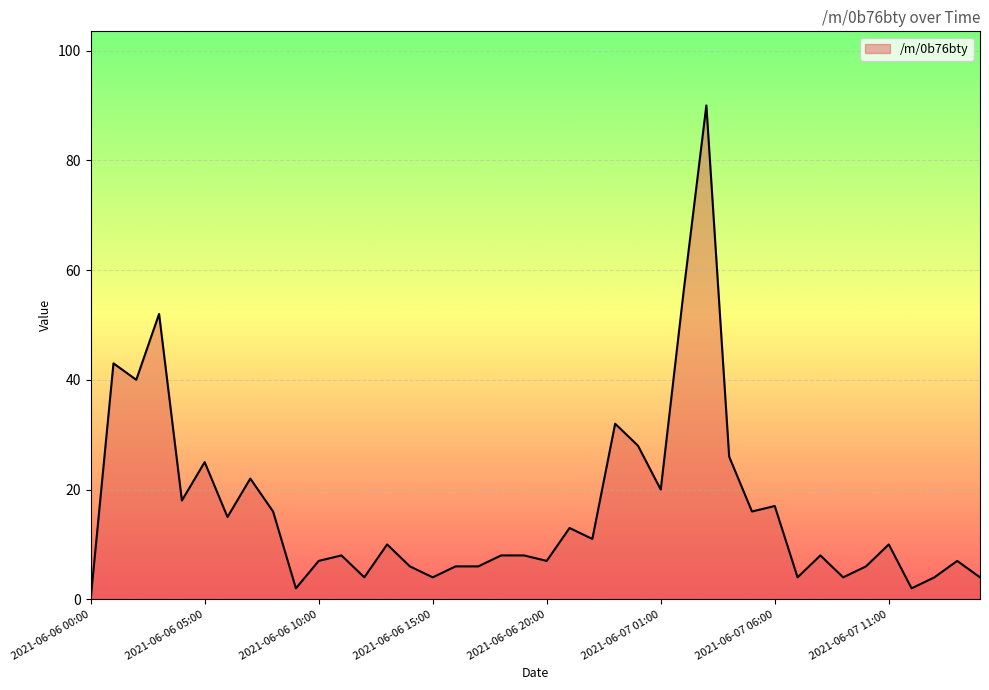

What is the difference between the maximum and minimum values?

90